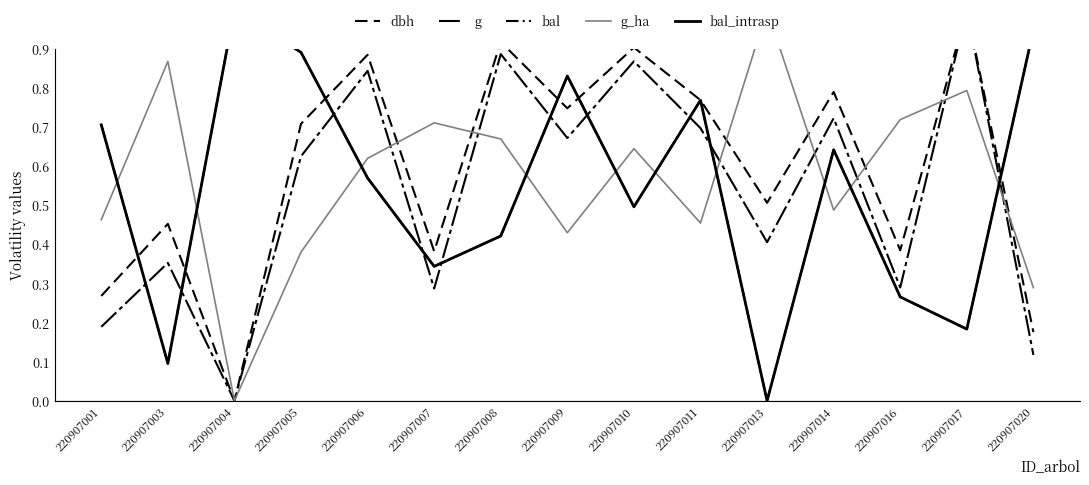

At how many categories does at least one series exceed 0?

15